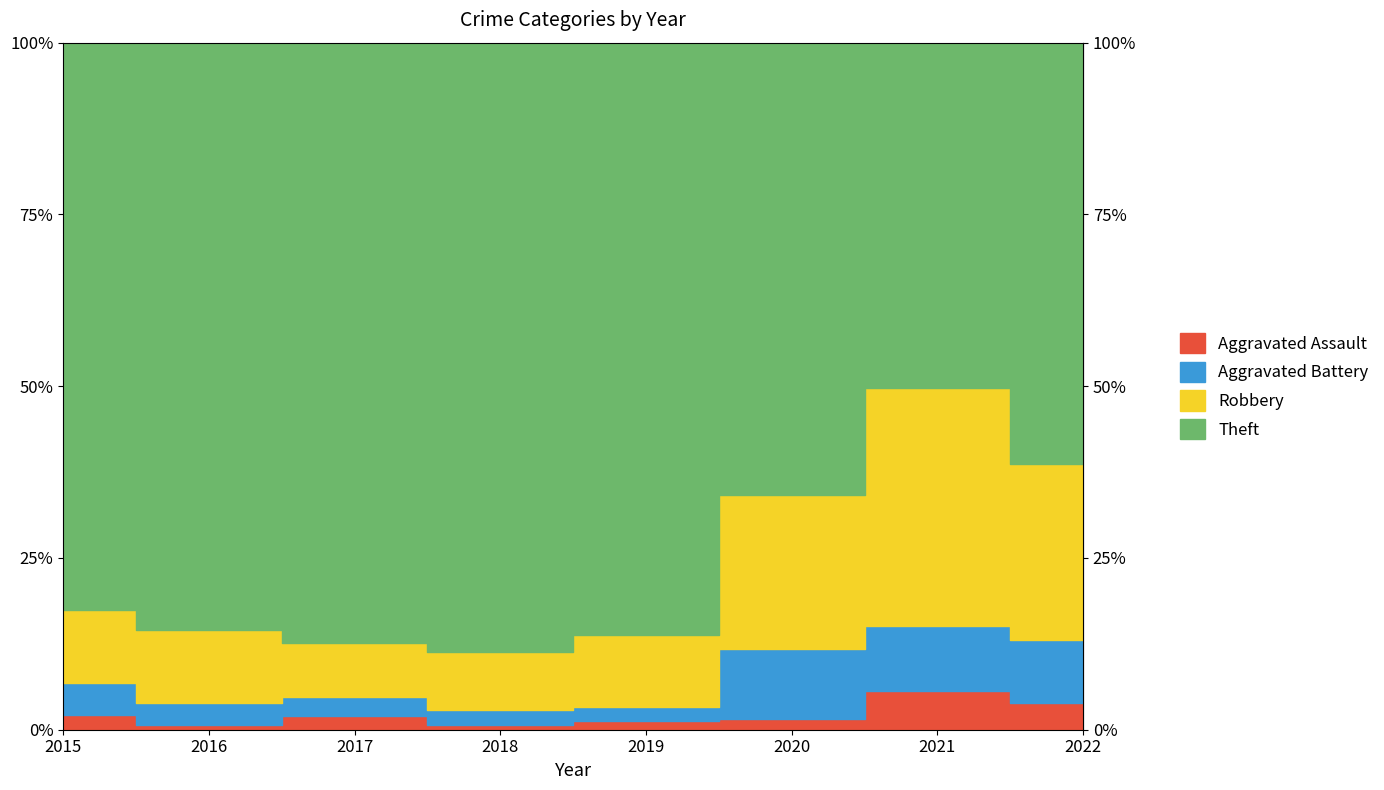

Which series has the largest total across all categories?

Theft